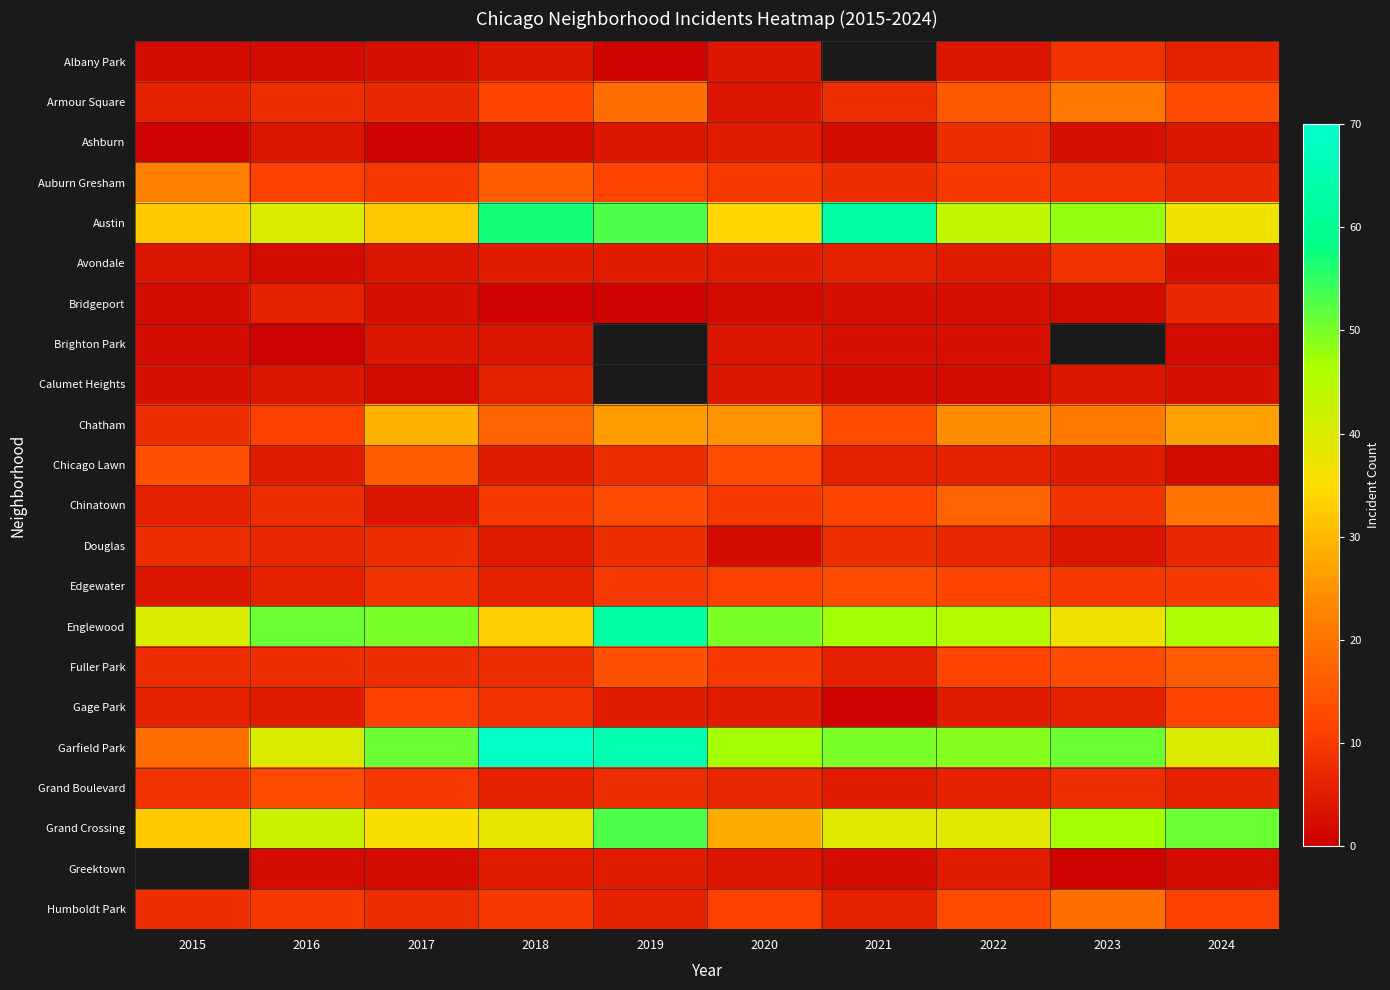

Which category has the highest value across all series?

2018